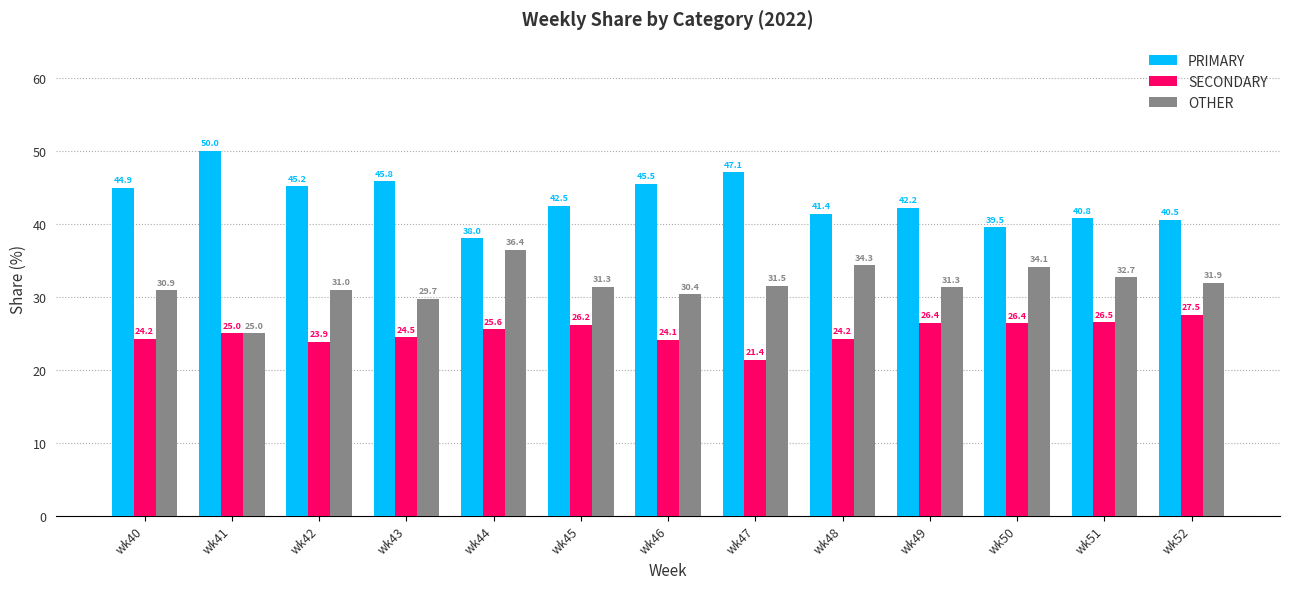

Where does the PRIMARY series first go above 42?

wk40